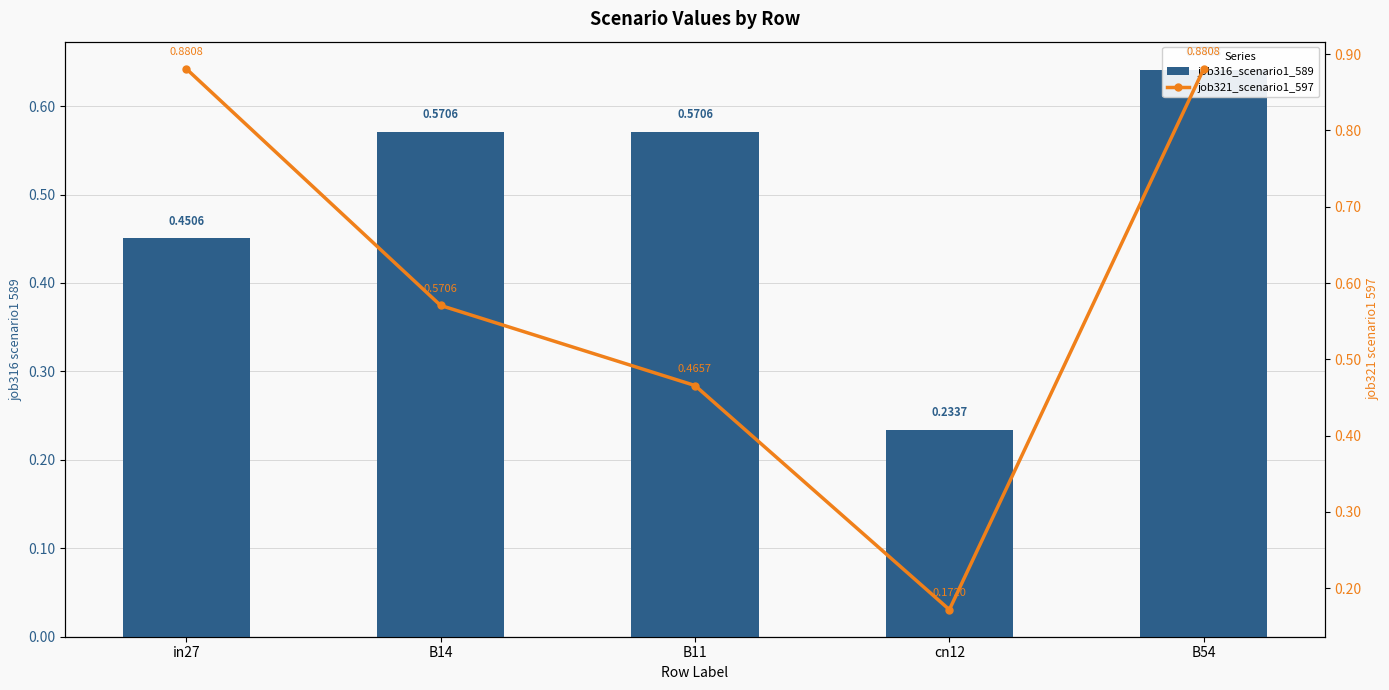

At which category does the chart reach its minimum across all series?

cn12